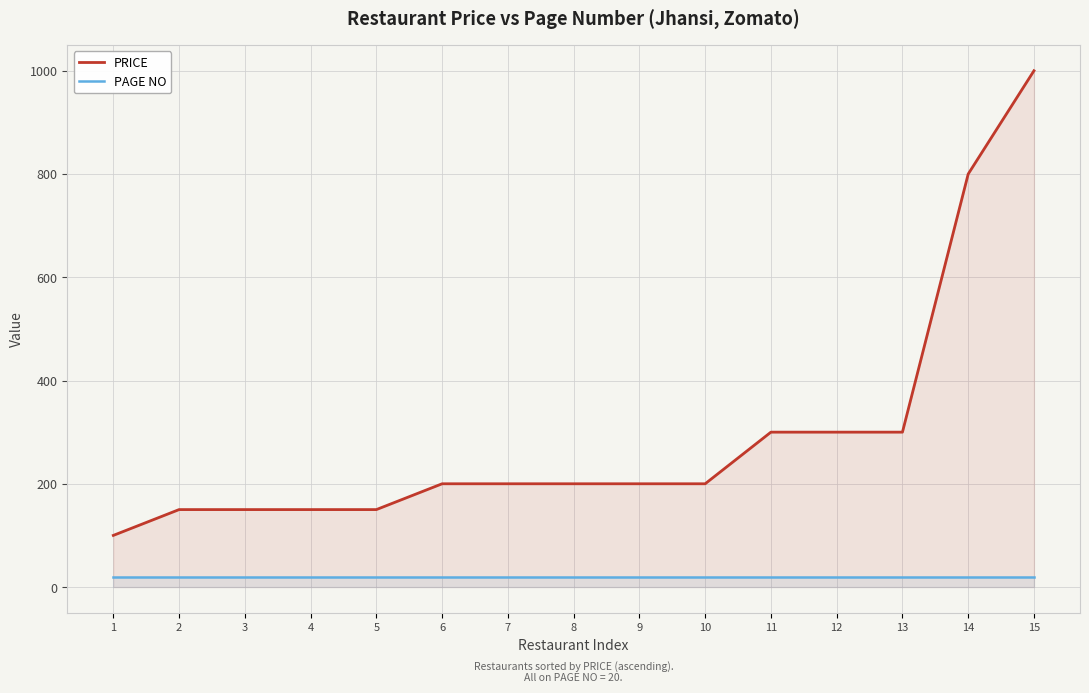

Is it true that PRICE equals 100 at 1?

True